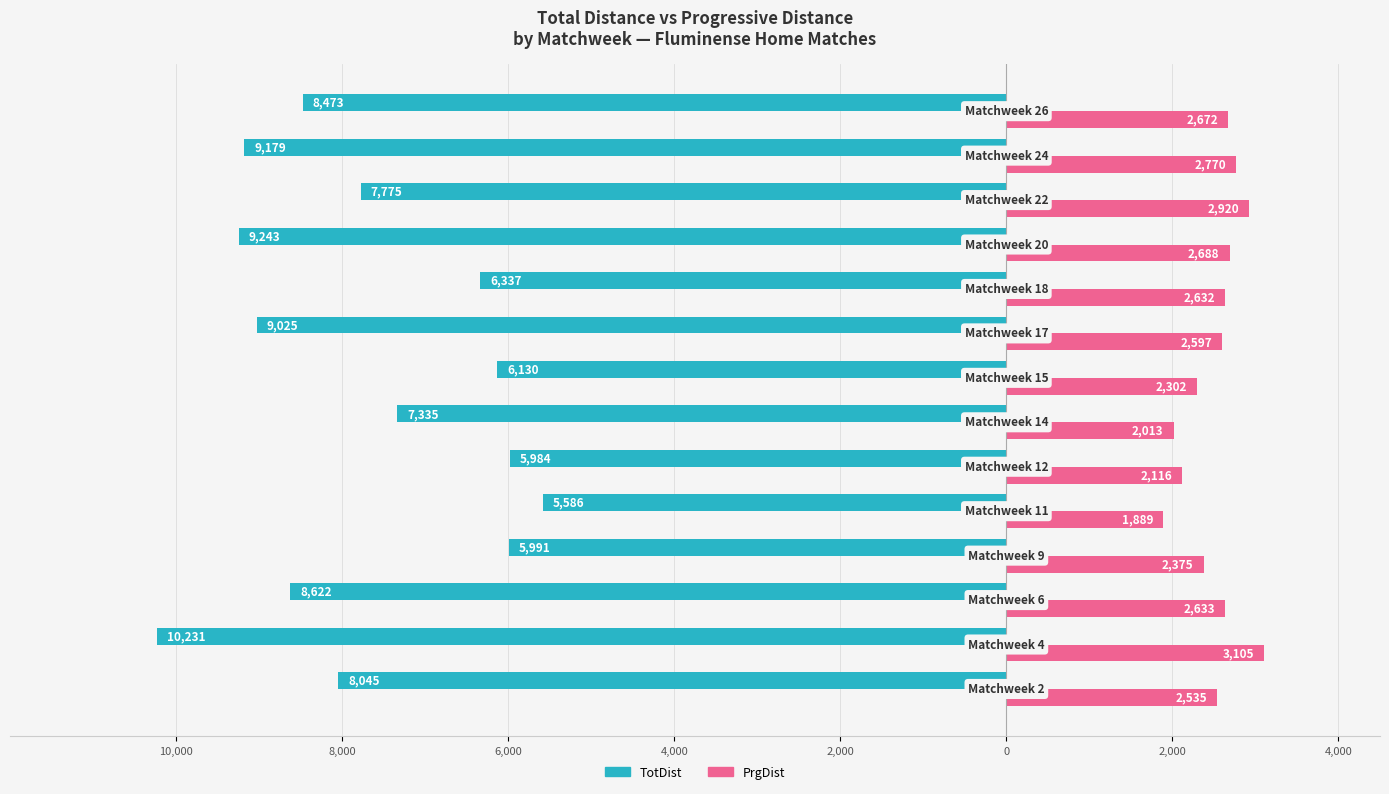

What are all the series names shown in the legend?

TotDist, PrgDist